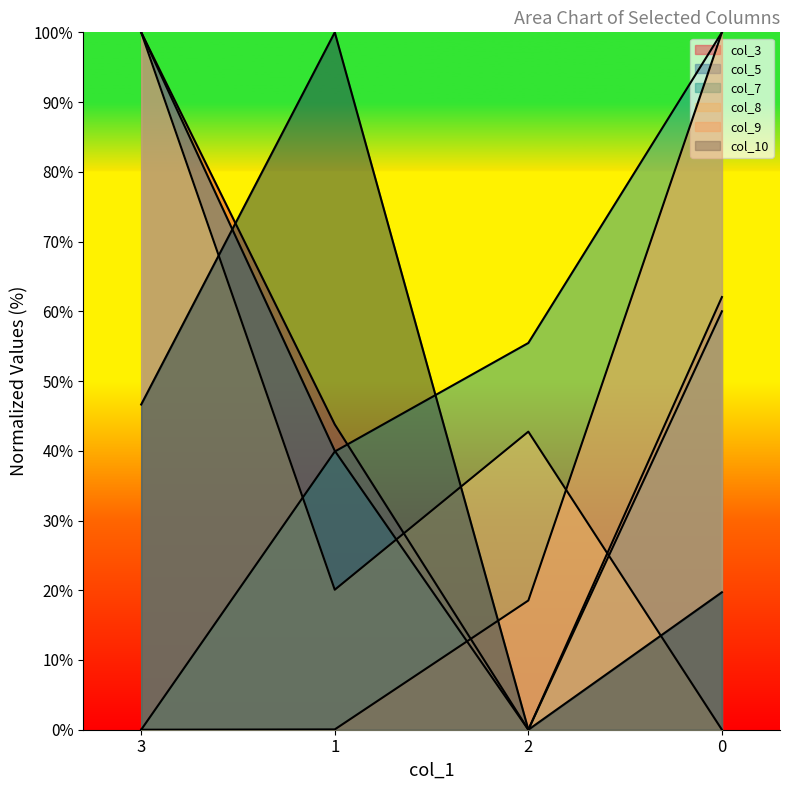

Which category has the lowest value across all series?

2